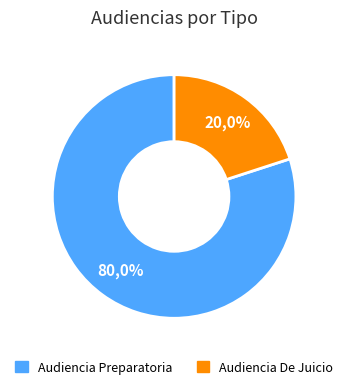

Is there a majority slice in this chart?

Yes